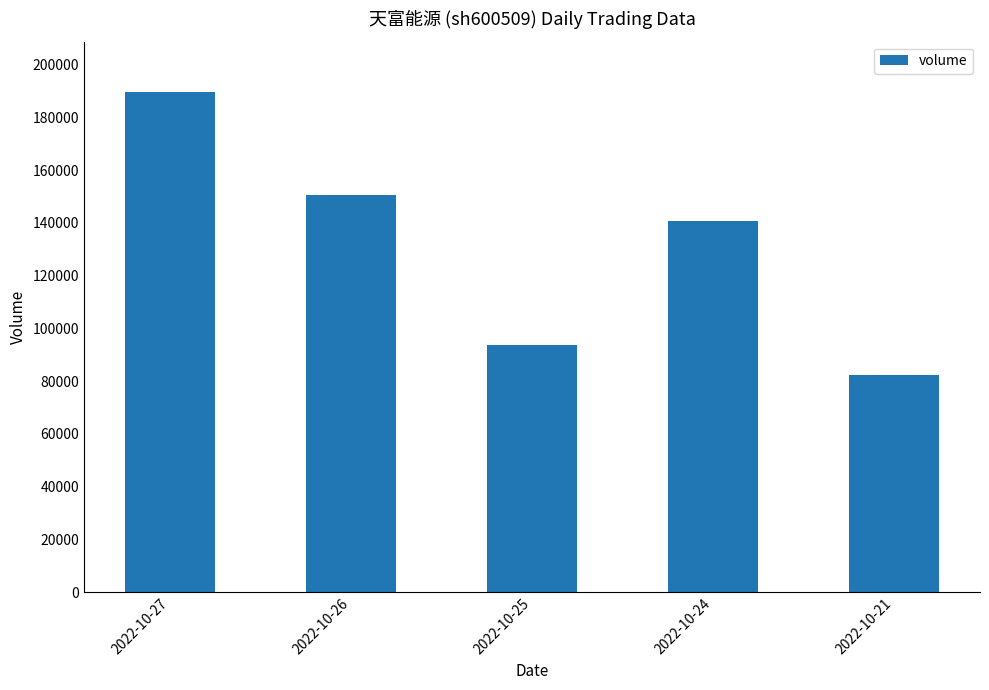

Count the number of data series in this chart.

1